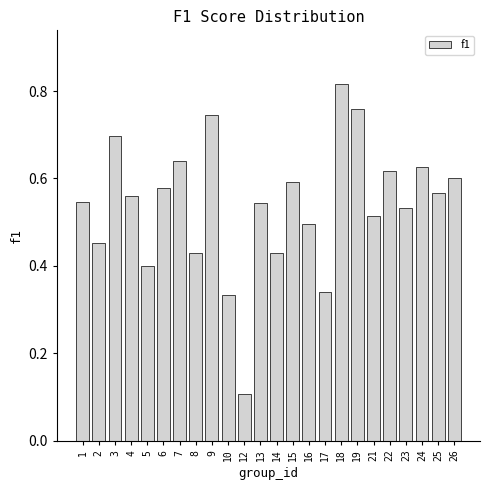

How many values are between 0 and 1?

24